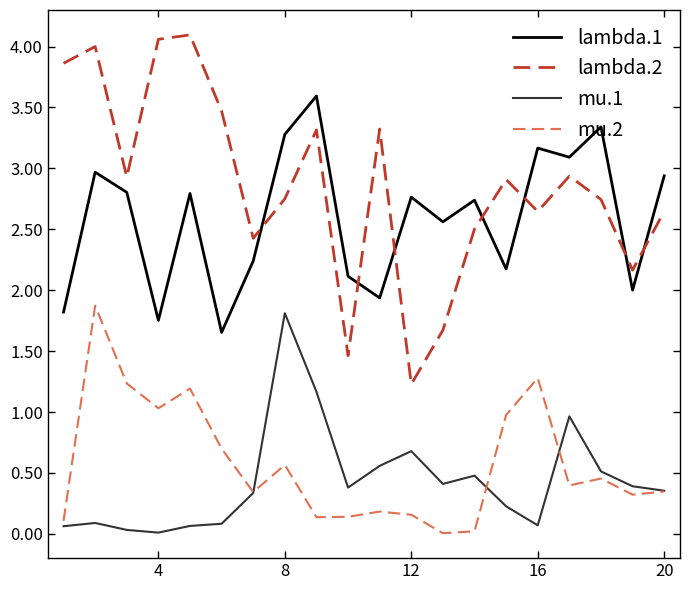

How many lines are shown in the chart?

4